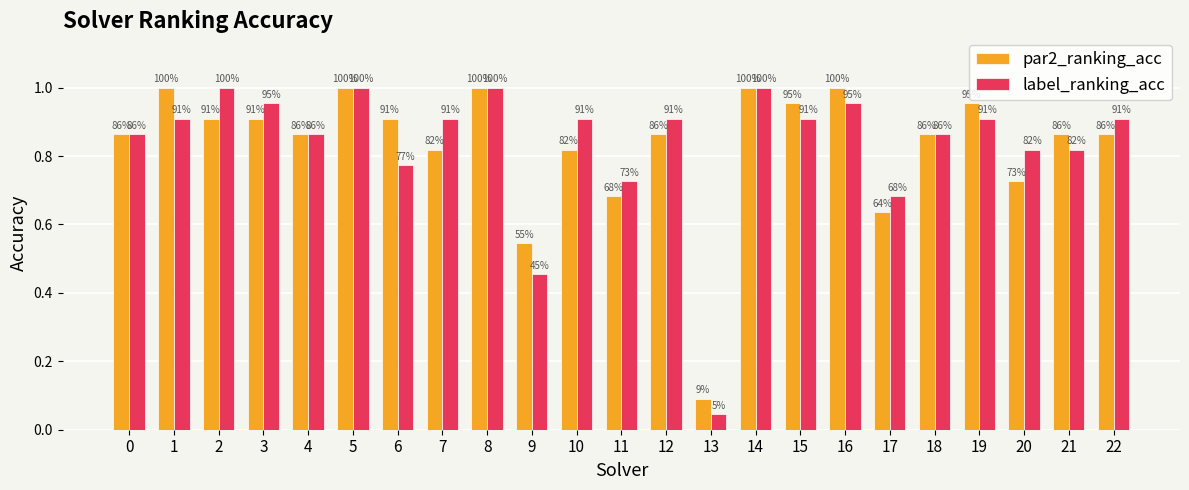

What is the value of the par2_ranking_acc bar at the 8th from the left?

0.8